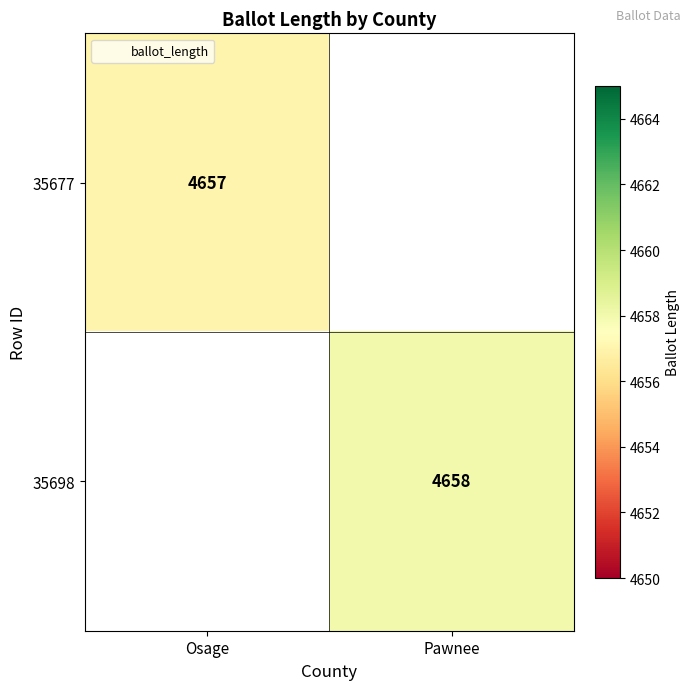

Is the value of 35677 at Osage greater than the value of 35698 at Pawnee?

No